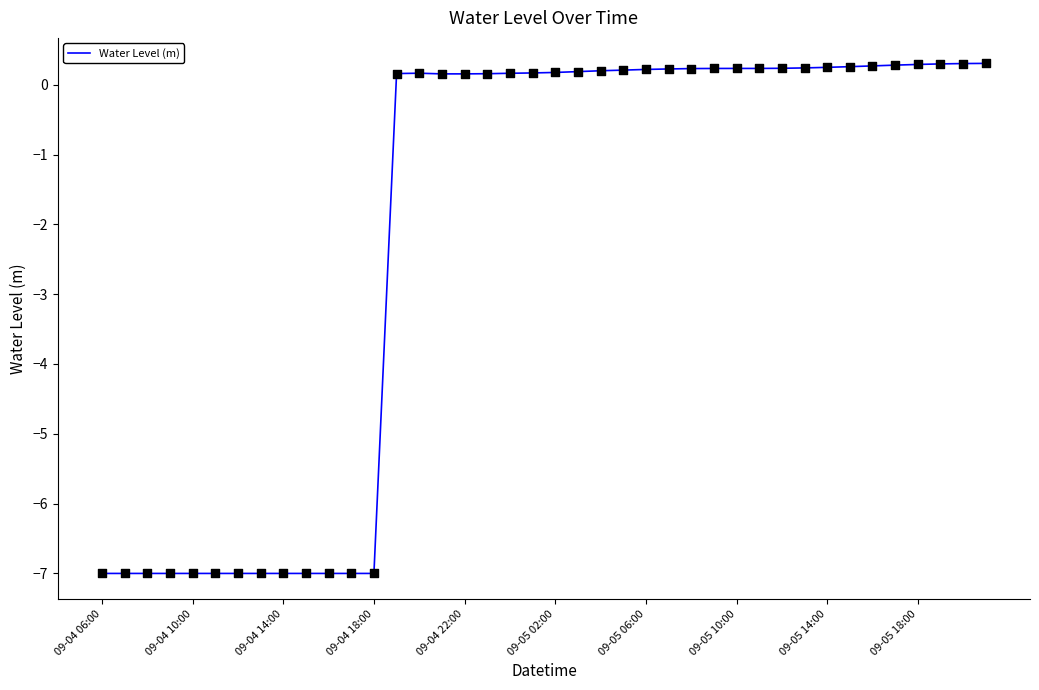

What is the greatest value displayed?

0.3